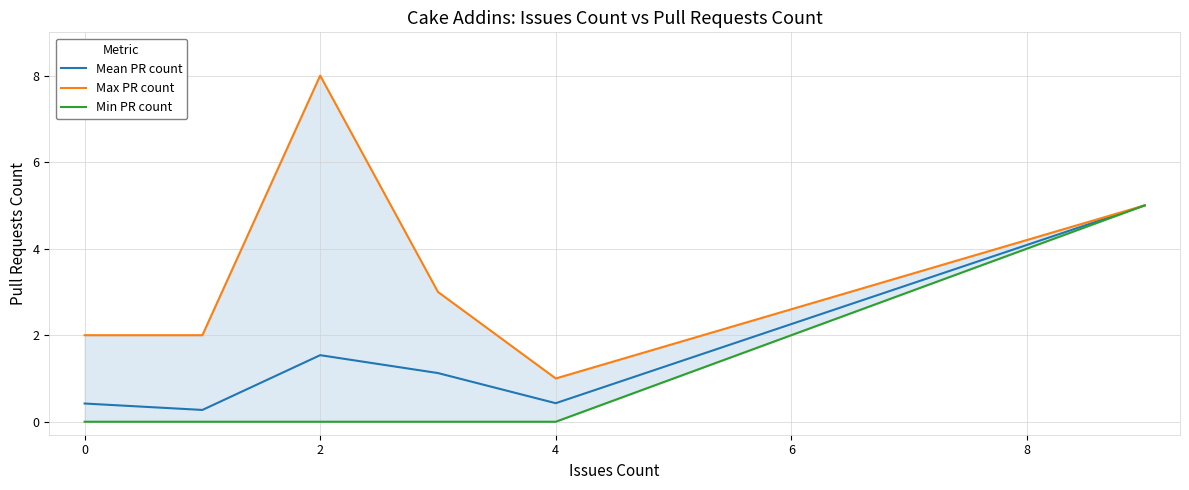

At how many categories does at least one series exceed 4?

2